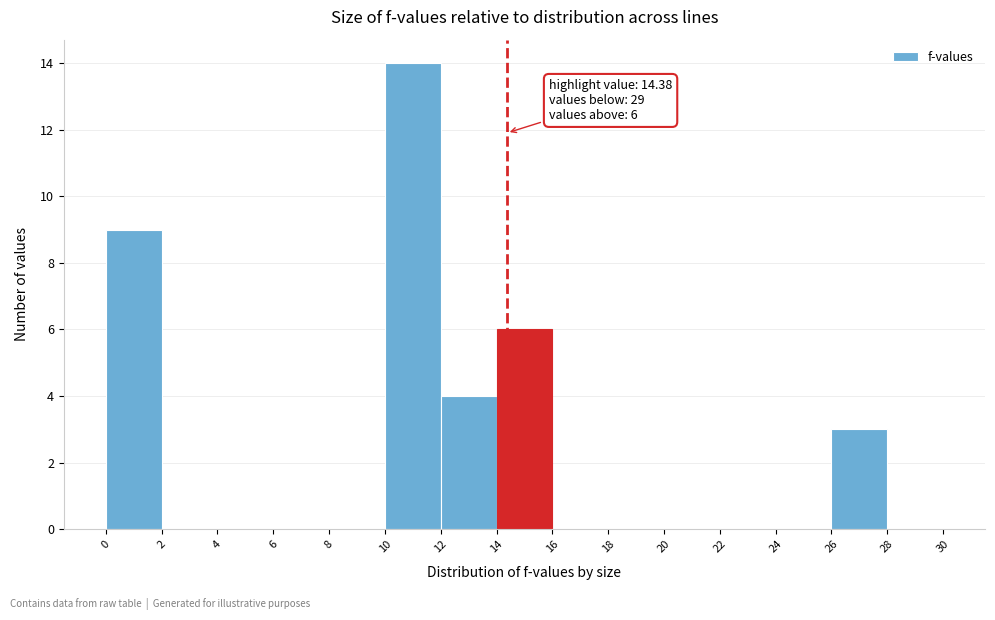

Which range on the x-axis has the tallest bar?

10 to 12